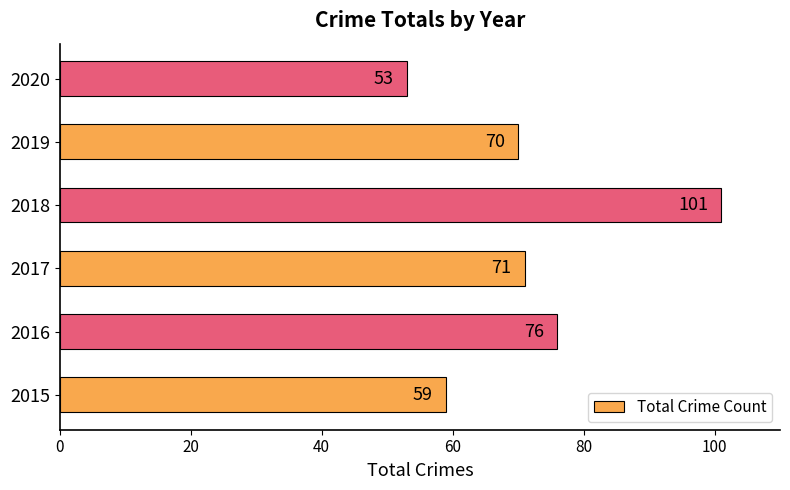

True or false: the data shows 101 at 2018.

True